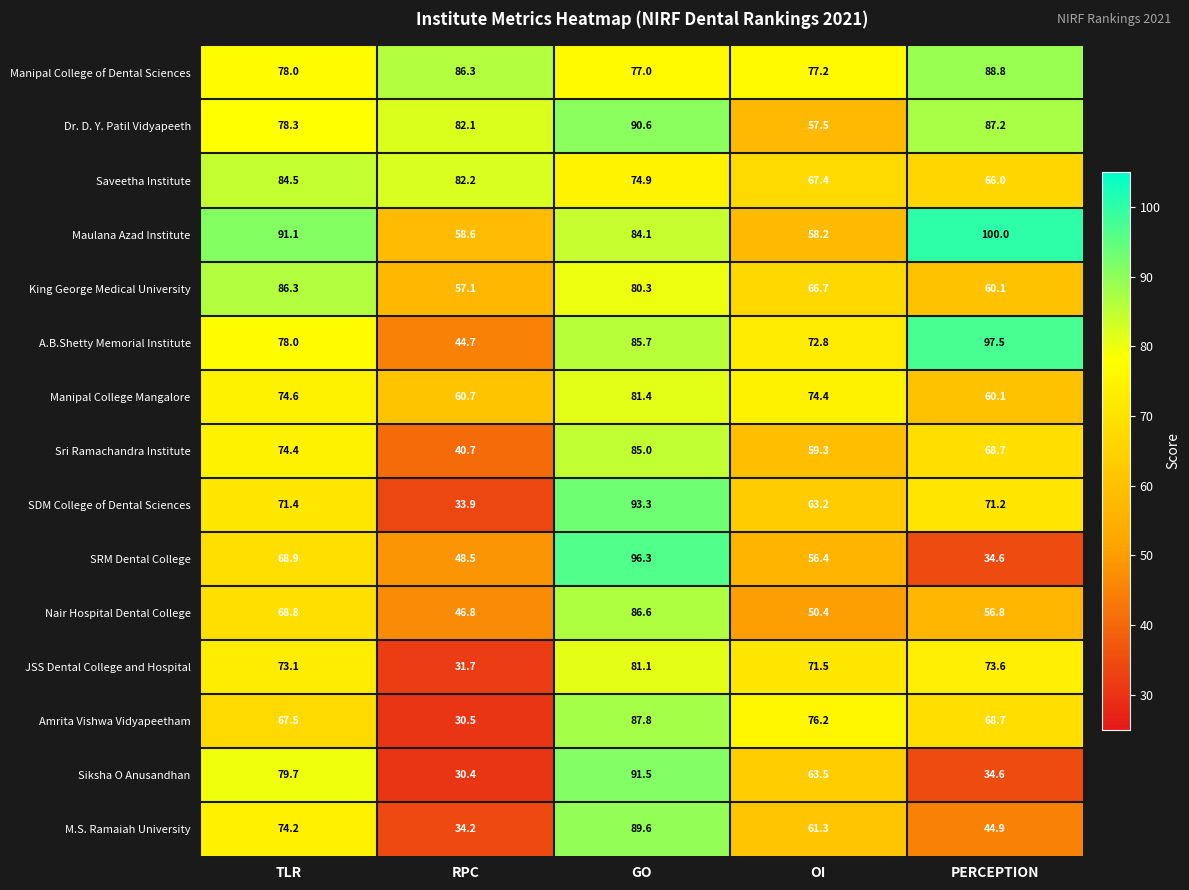

What is the spread (max minus min) of values at RPC?

55.9